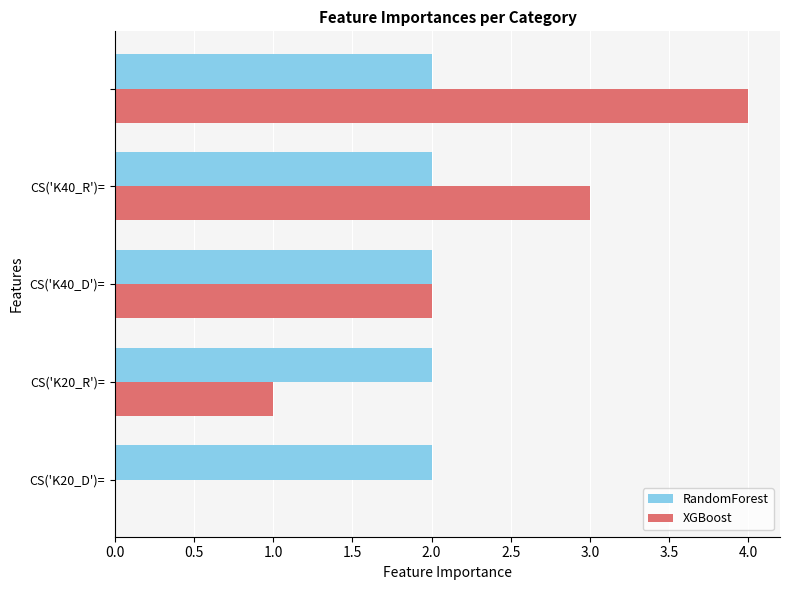

How many series are shown in this chart?

2